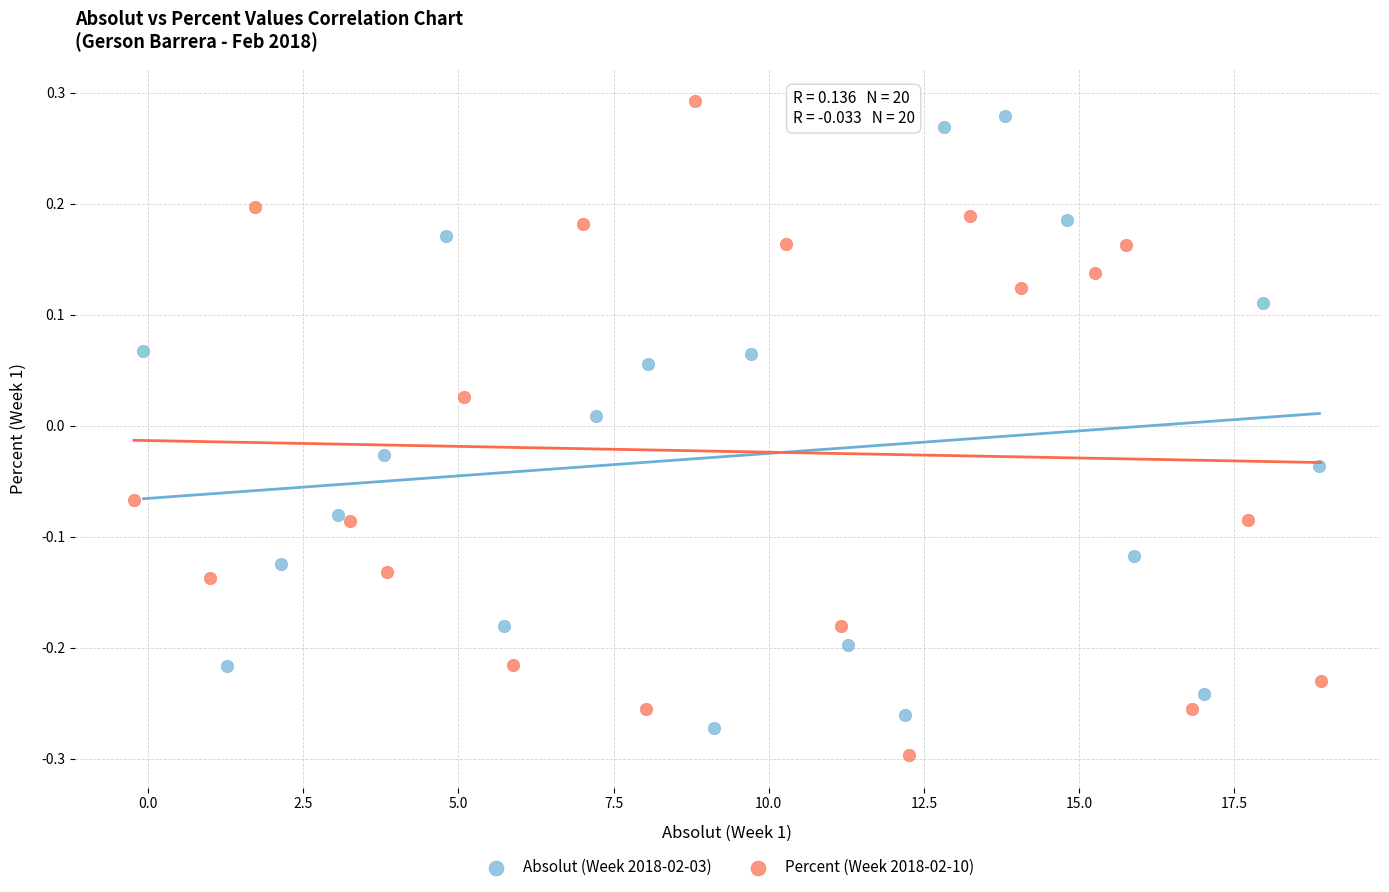

What are all the series names shown in the legend?

Absolut (Week 2018-02-03), Percent (Week 2018-02-10)